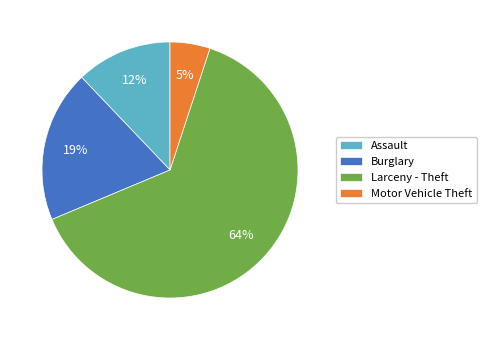

Rank the categories by value from highest to lowest.

Larceny - Theft, Burglary, Assault, Motor Vehicle Theft